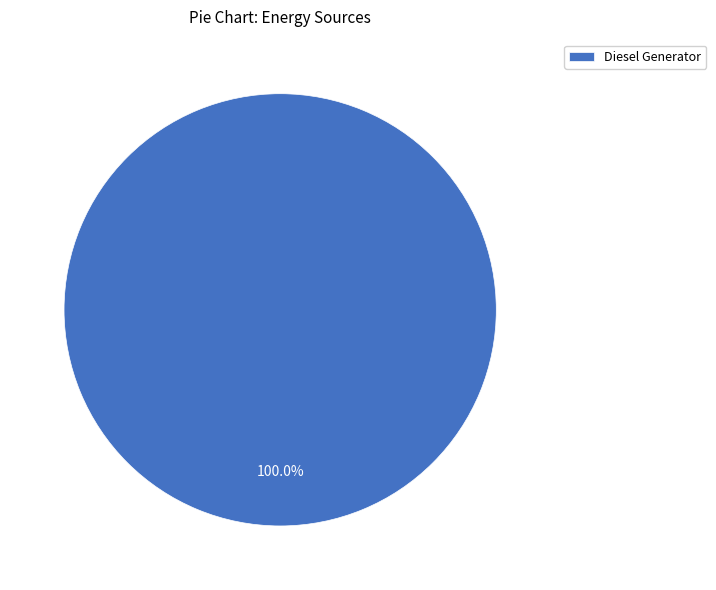

Rank the categories by value from lowest to highest.

Diesel Generator